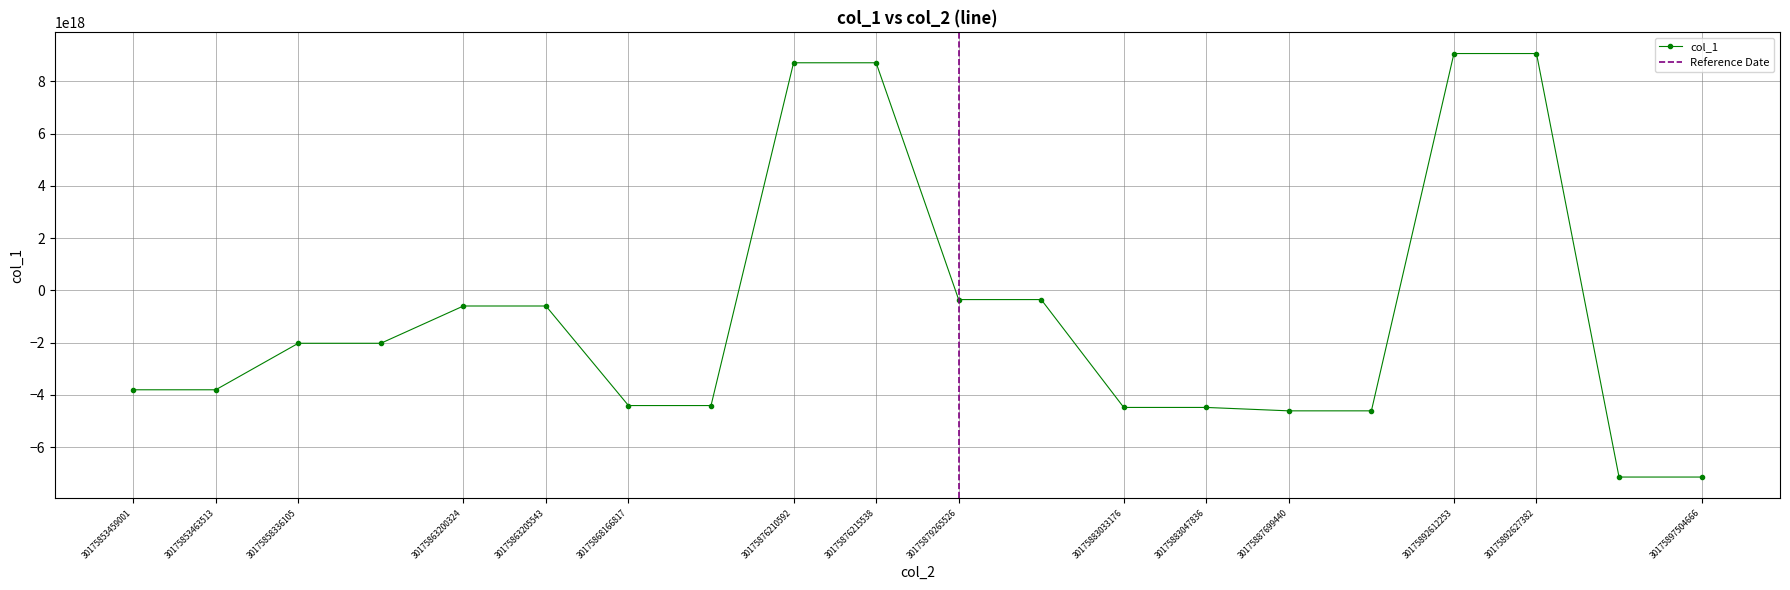

Does the chart display data point markers on the line(s)?

Yes